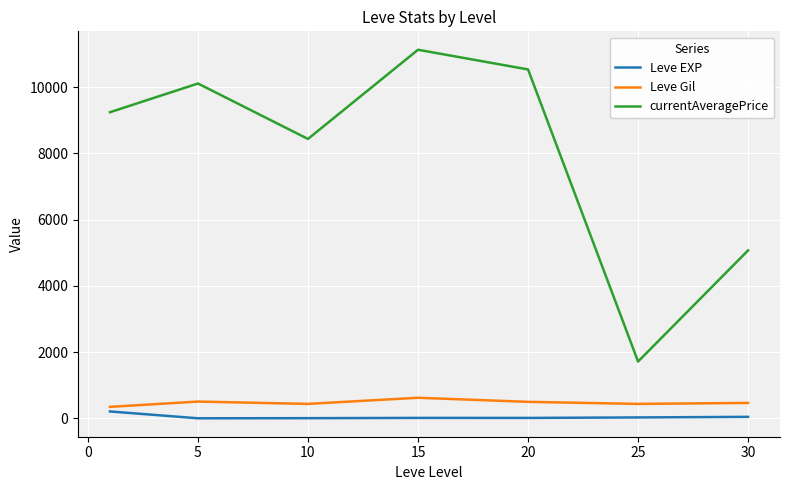

Which series has the widest spread of values?

currentAveragePrice